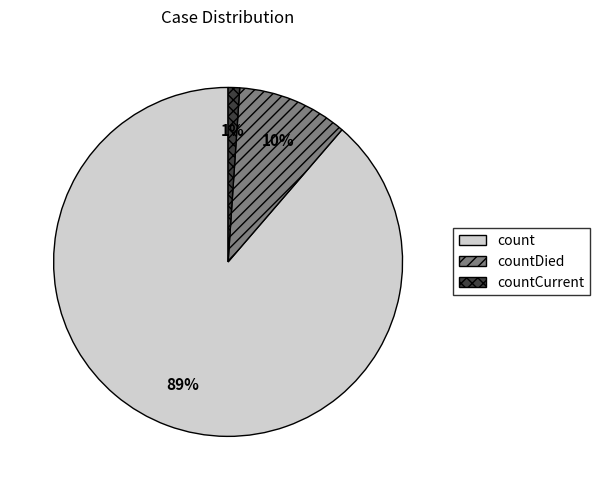

Is it true that countDied is 10% of the pie?

True